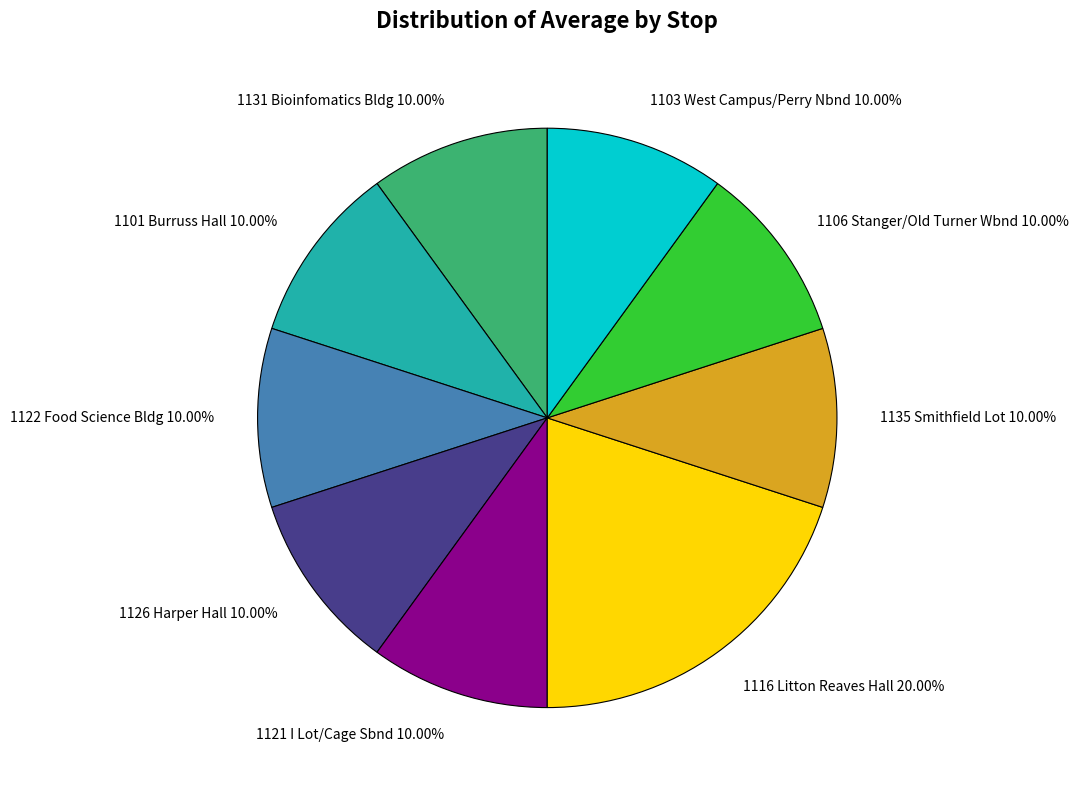

How many slices are in this pie chart?

9